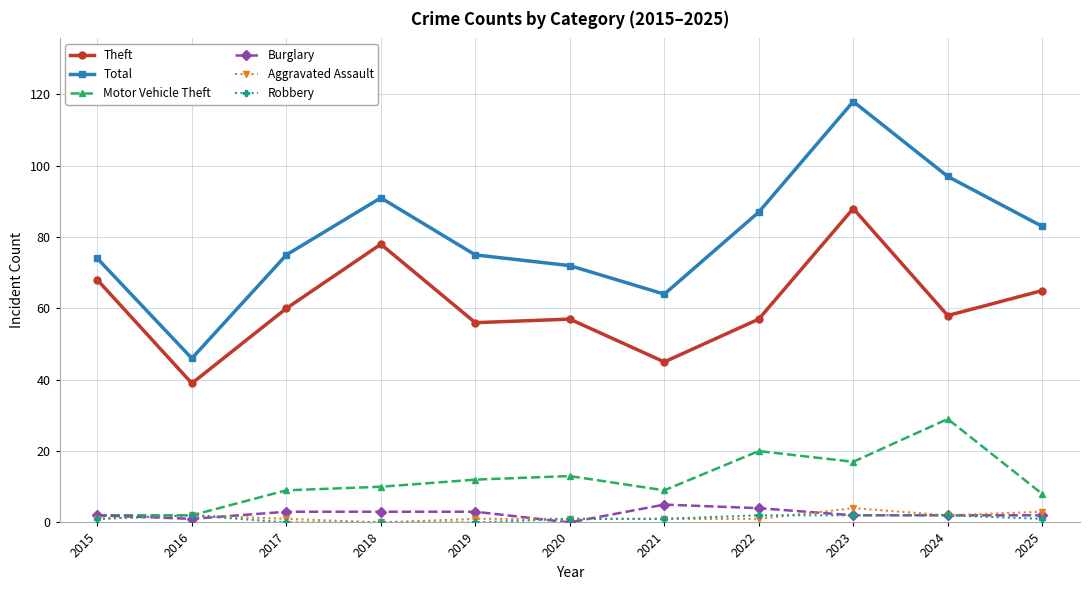

What are all the series names shown in the legend?

Theft, Total, Motor Vehicle Theft, Burglary, Aggravated Assault, Robbery